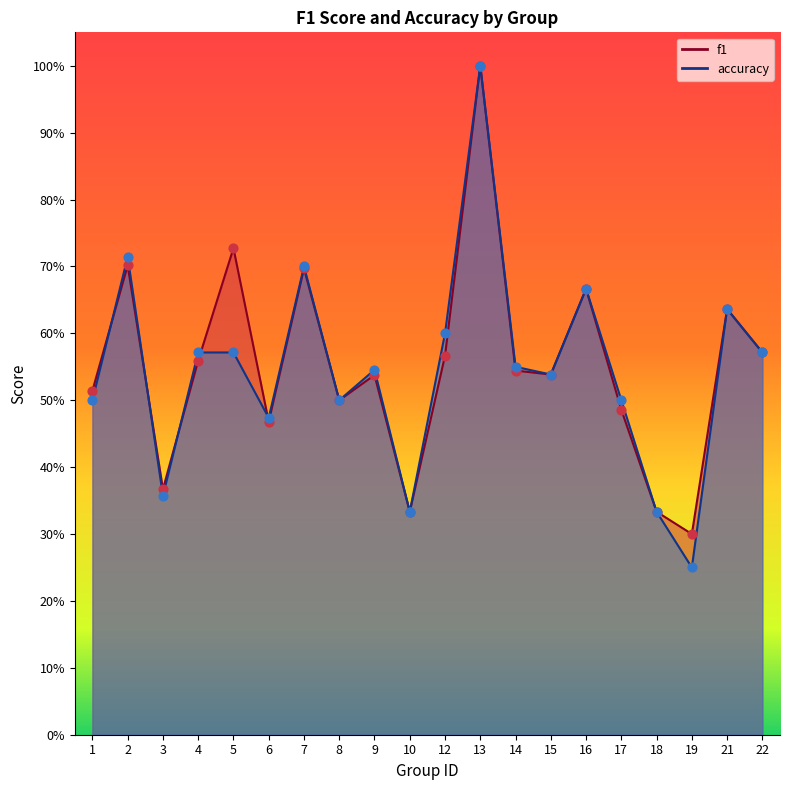

Which series has the largest total across all categories?

f1